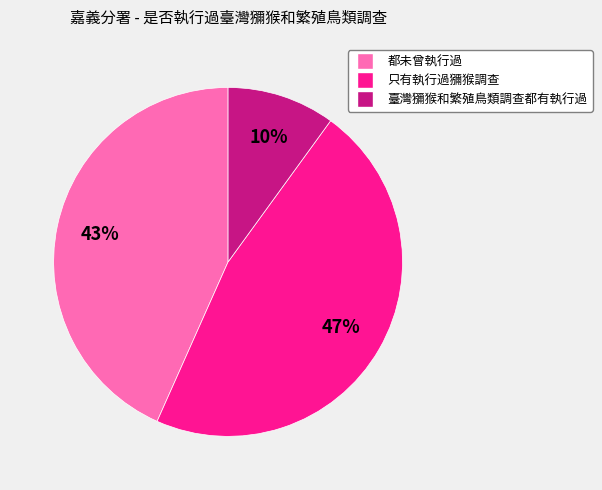

To the nearest percent, what is the difference between the largest and smallest slice percentages?

37%